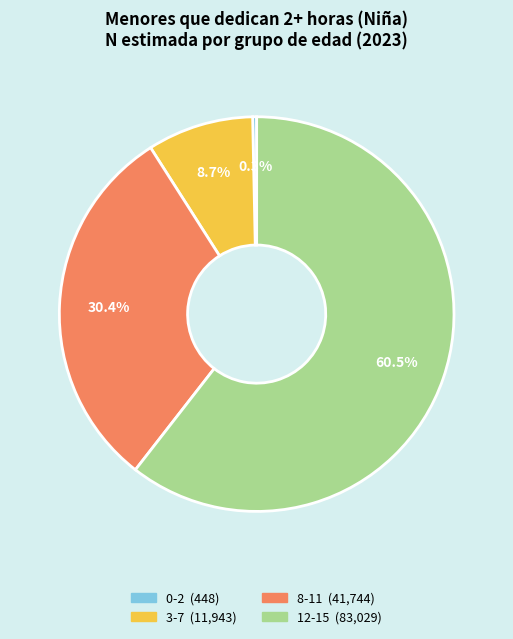

Rank the categories by value from lowest to highest.

0-2, 3-7, 8-11, 12-15